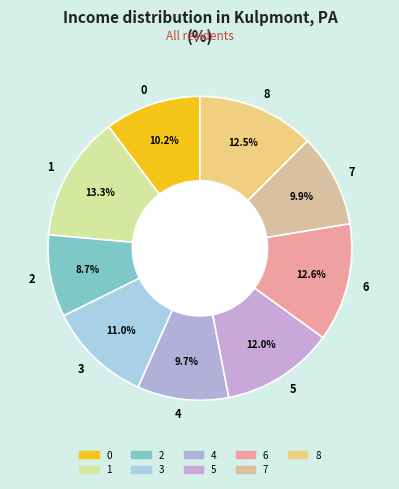

To the nearest percent, what is the combined percentage of 3 and 4?

21%